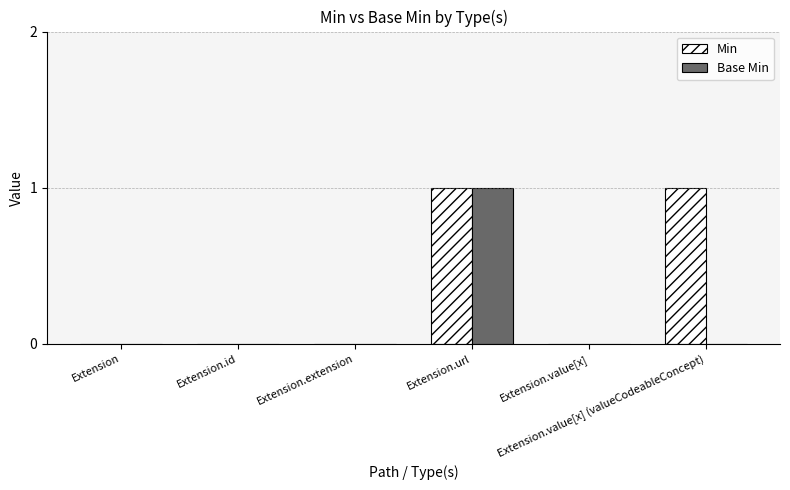

The value of Base Min at Extension.value[x] (valueCodeableConcept) is 0. True or false?

True